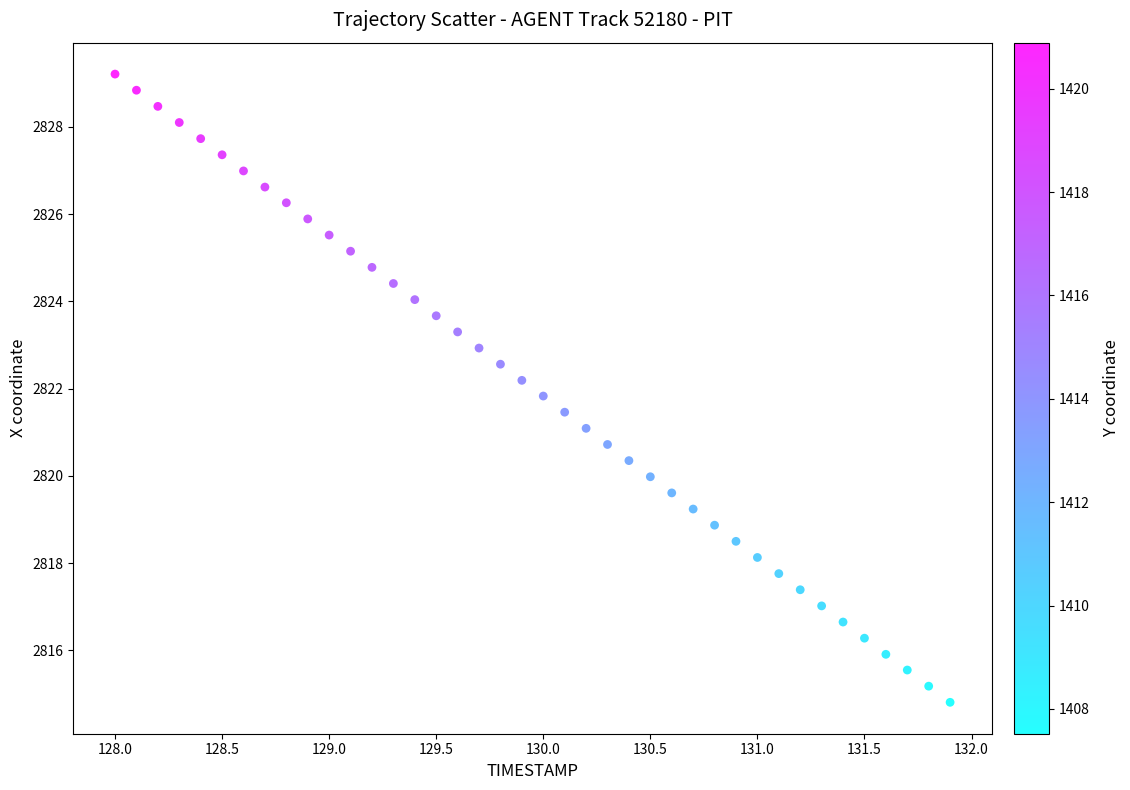

What is the range of Y values (max minus min)?

14.4